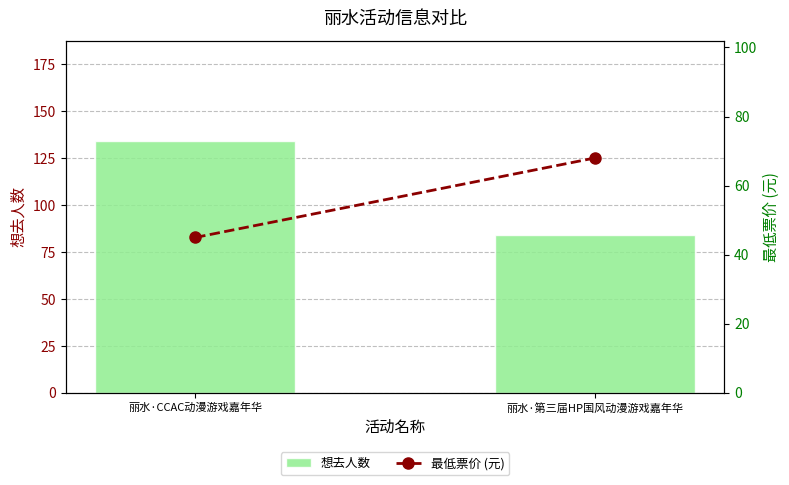

At how many categories does at least one series exceed 58?

2